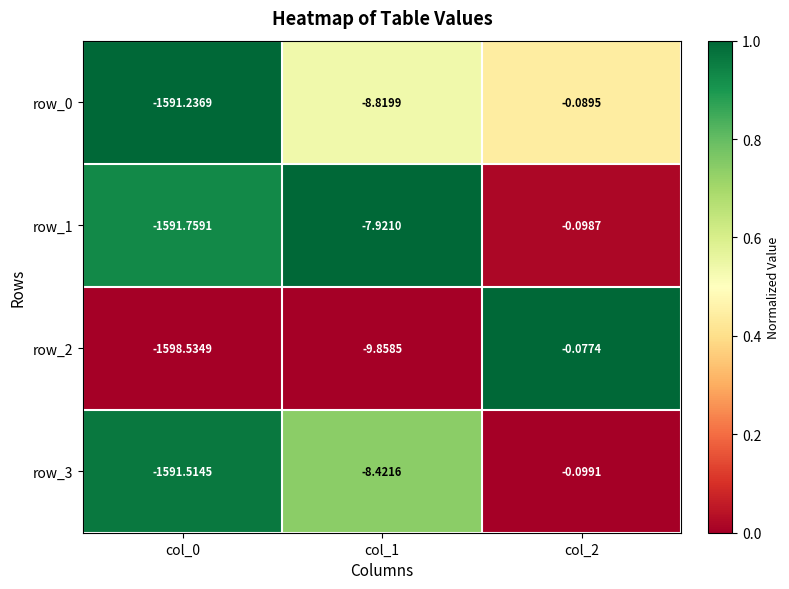

What is the sum of the row_1 values at col_0 and col_1?

-1599.7